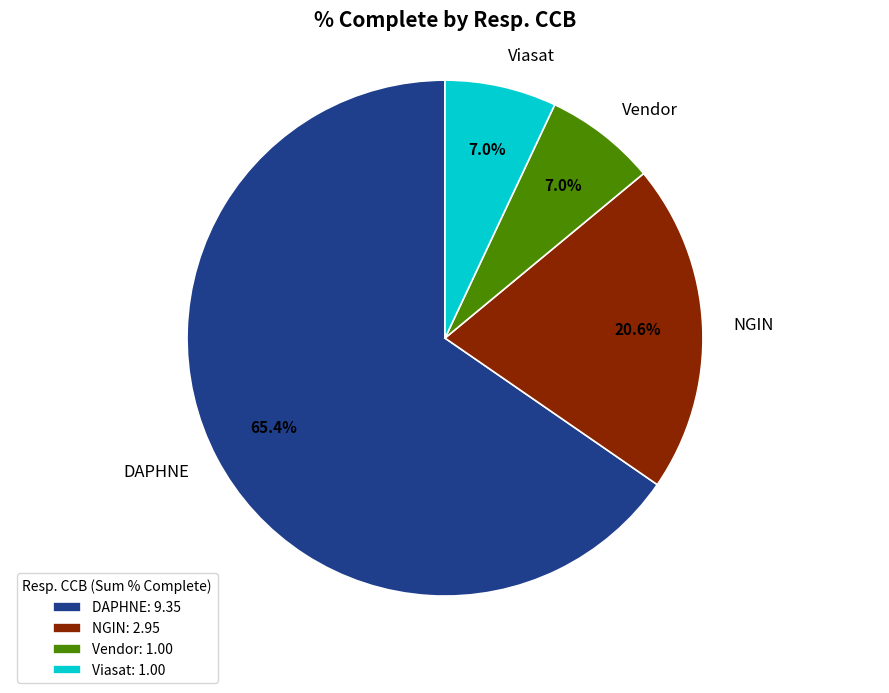

Is it true that Vendor is 18% of the pie?

False